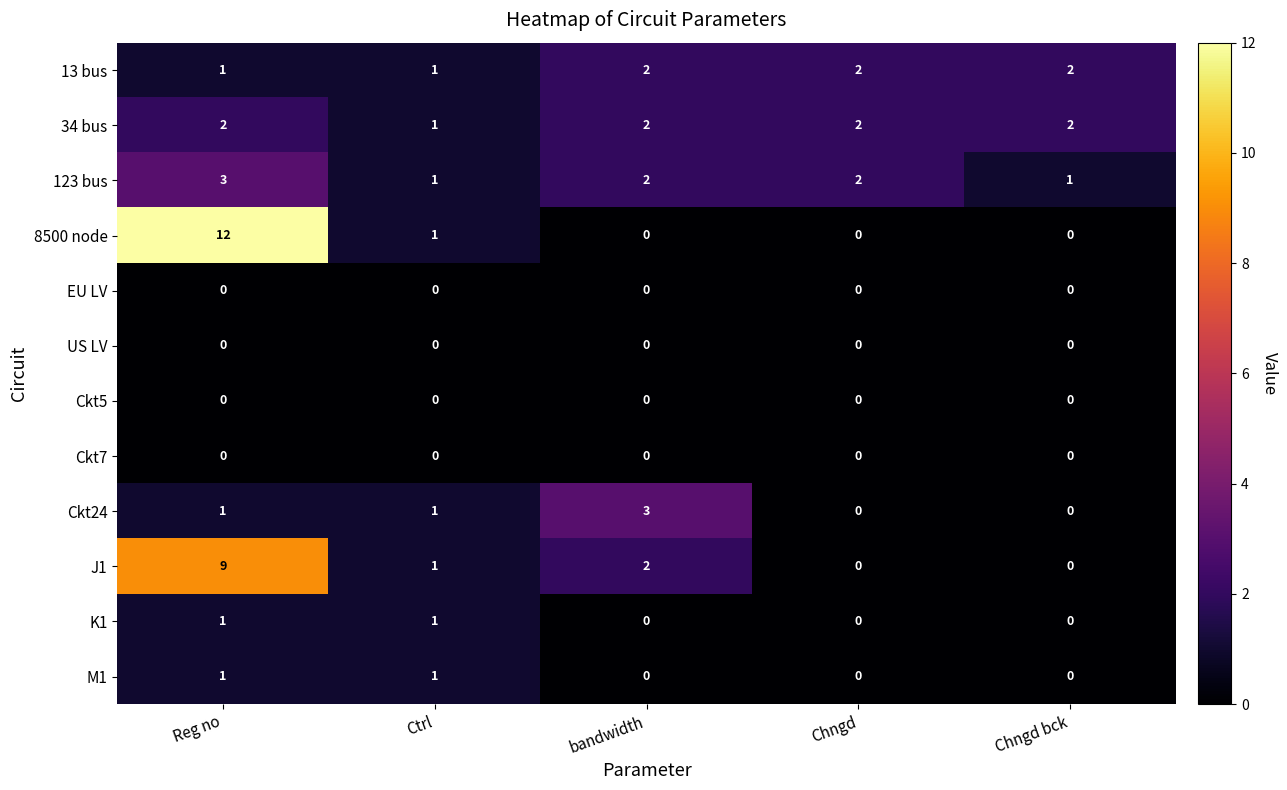

At which category is the sum across all series the highest?

Reg no